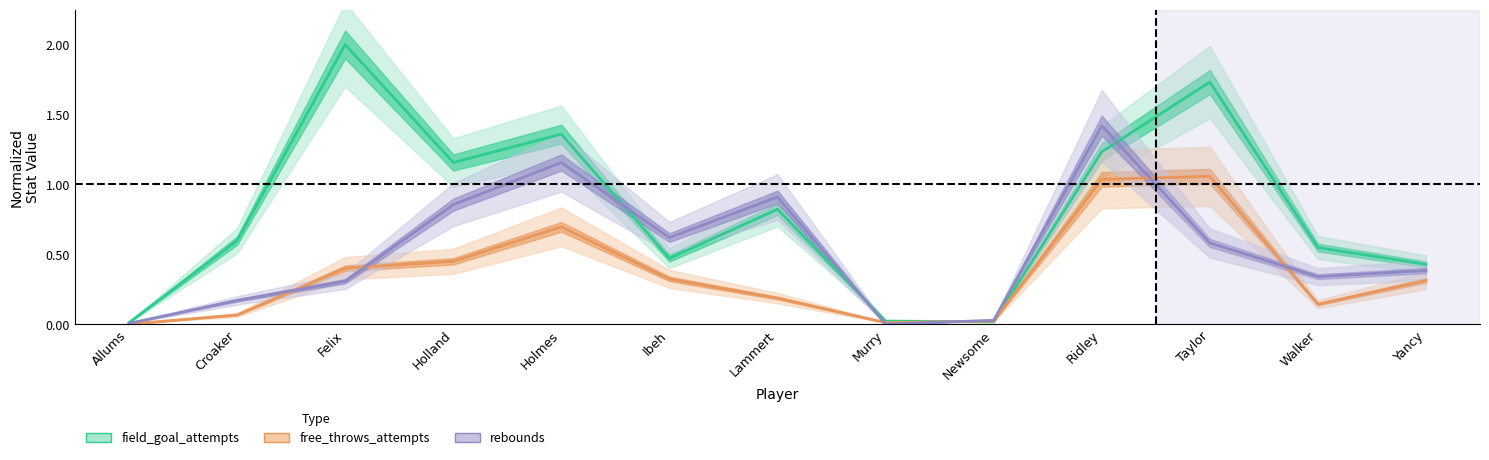

What is the difference between the maximum and minimum values in the free_throws_attempts series?

1.1